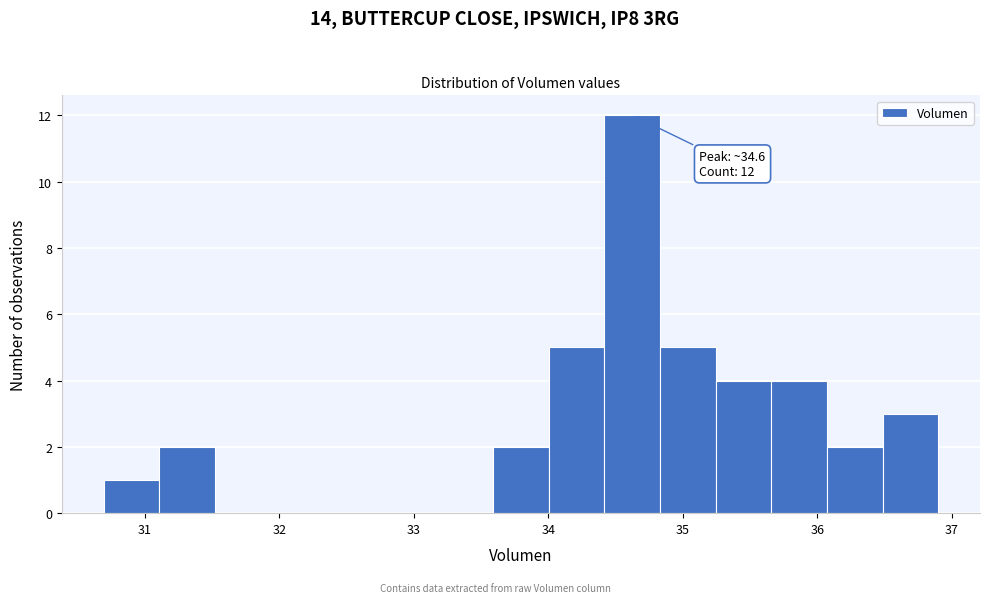

Over which range of the x-axis is the bar tallest?

34.4 to 34.8